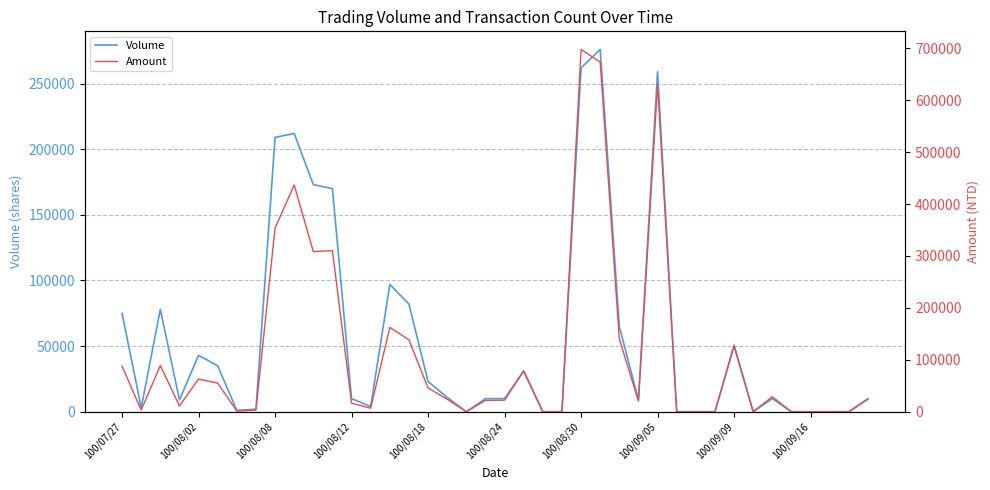

Which has a higher value, 100/07/27 or 14?

14